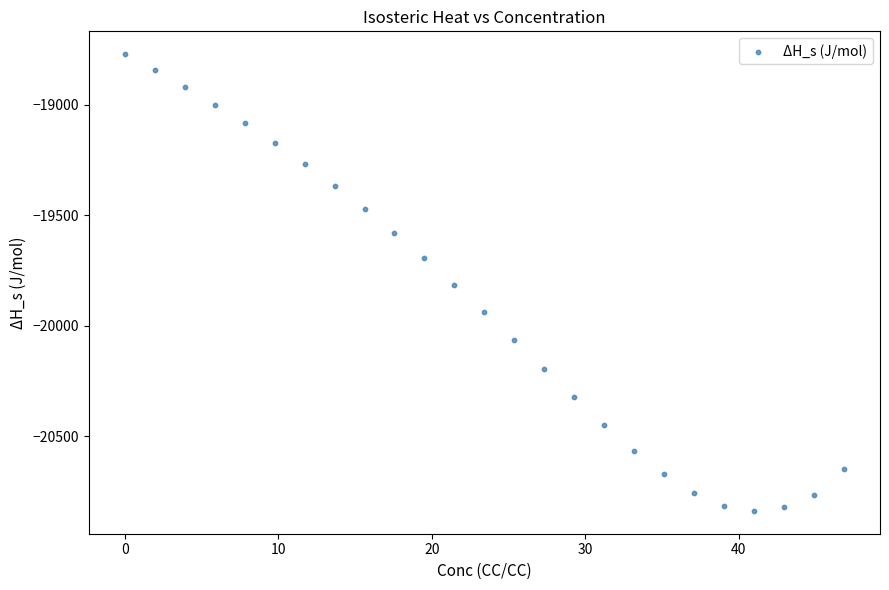

What is the range of X values (max minus min)?

46.9